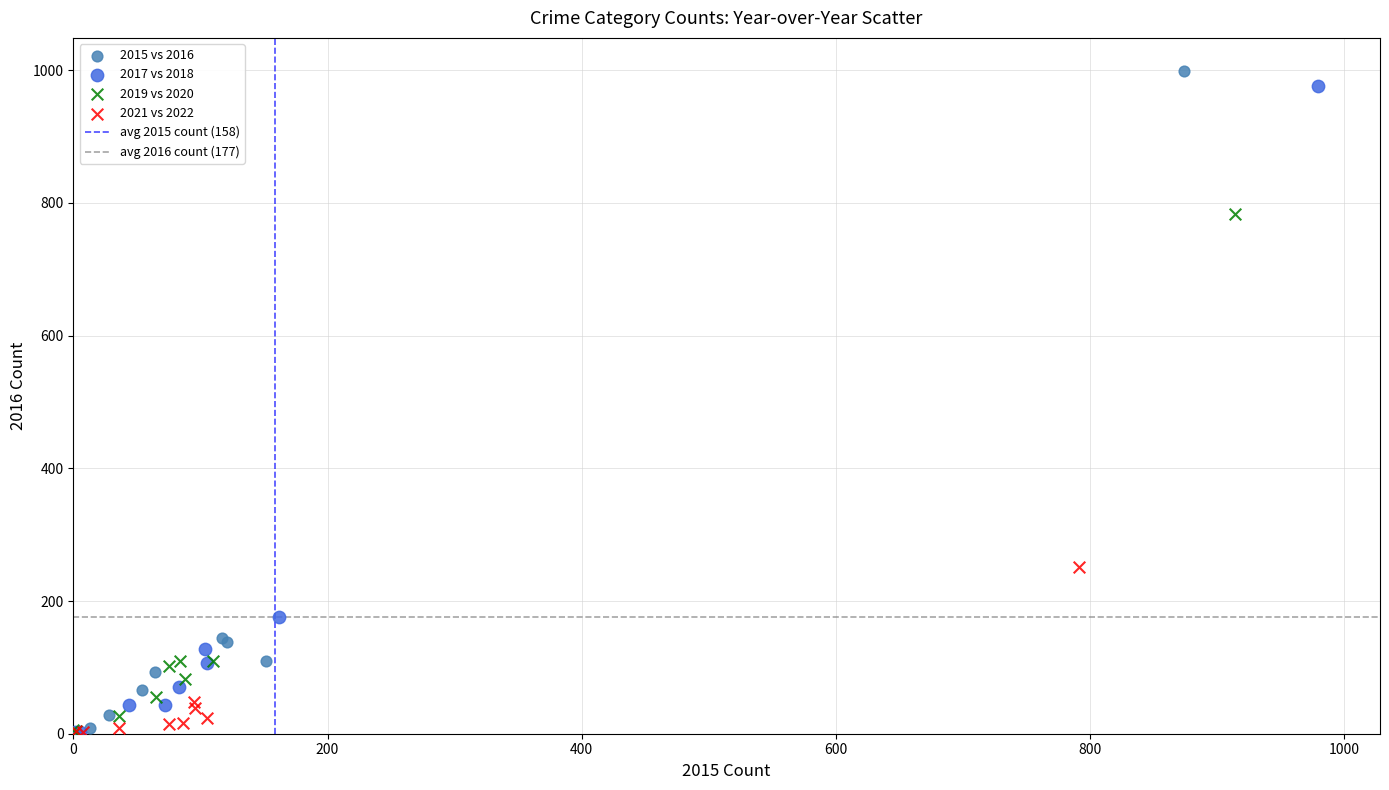

Which series has the largest Y range (max minus min)?

2015 vs 2016